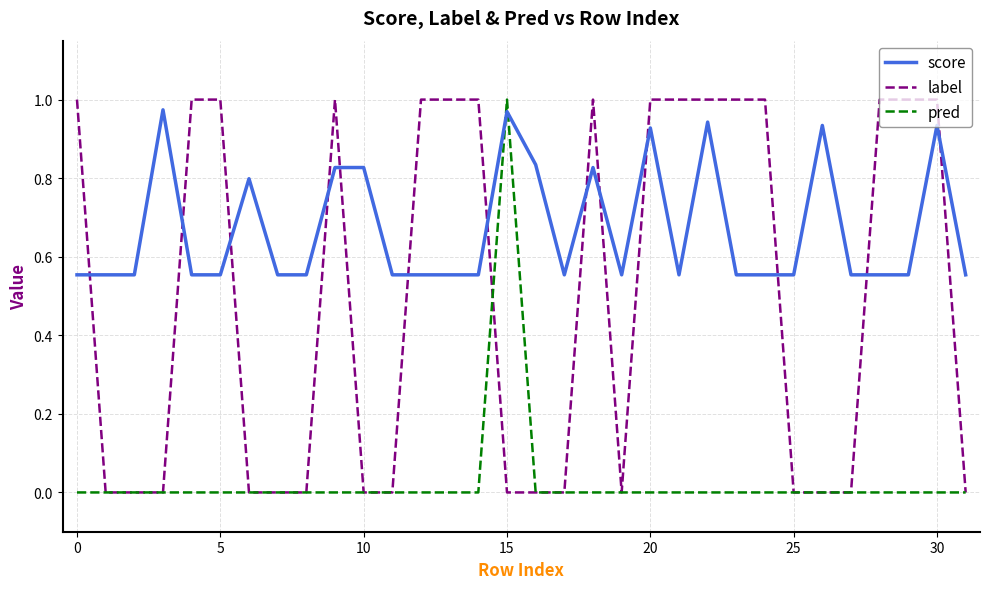

How many times do score and pred cross each other?

2